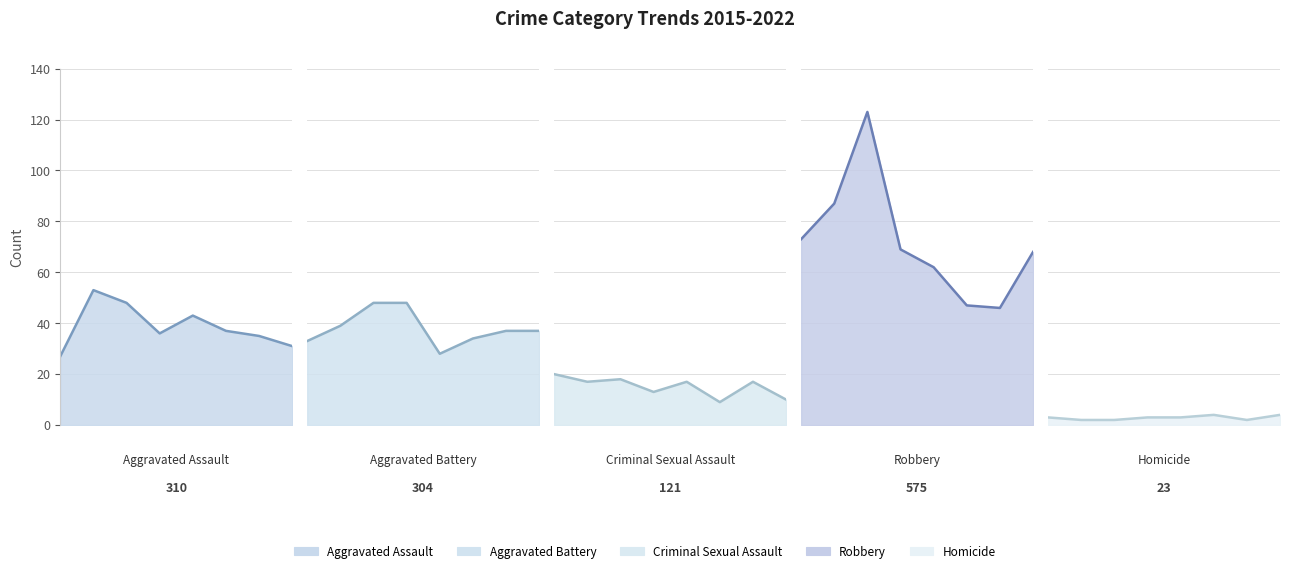

At which category does Aggravated Battery reach its first local valley?

2019